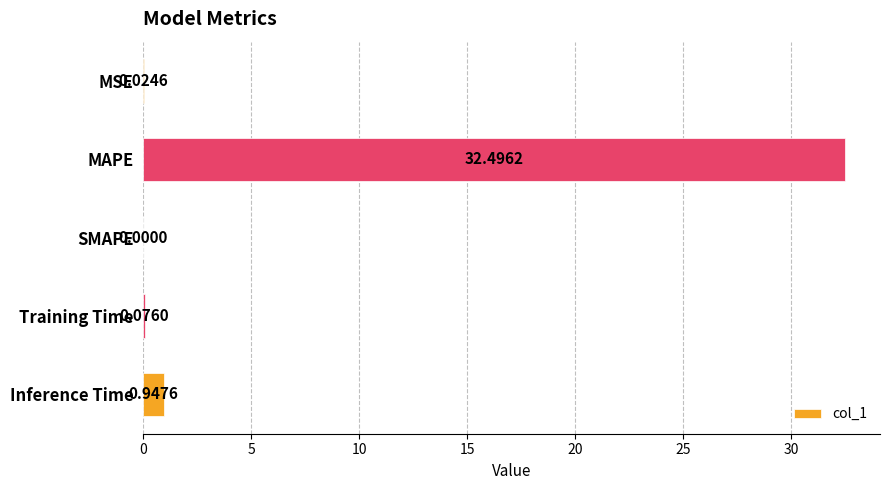

At which category does the chart reach its peak across all series?

MAPE